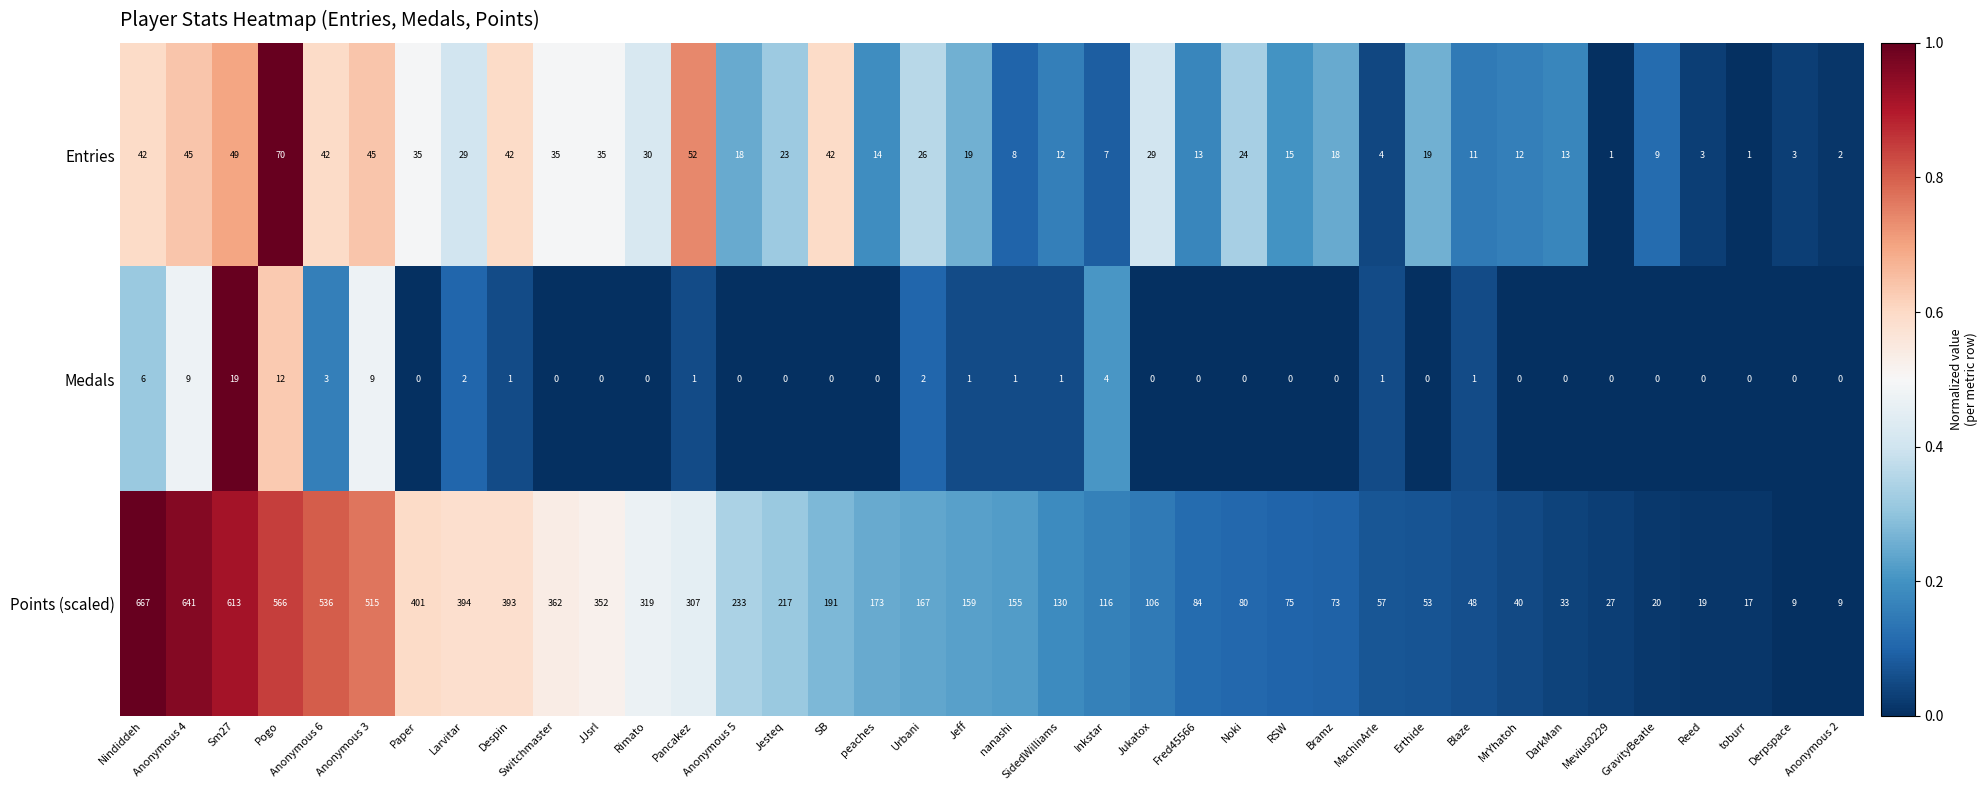

What value does the Points (scaled) series have at Rimato, to the nearest 50?

300